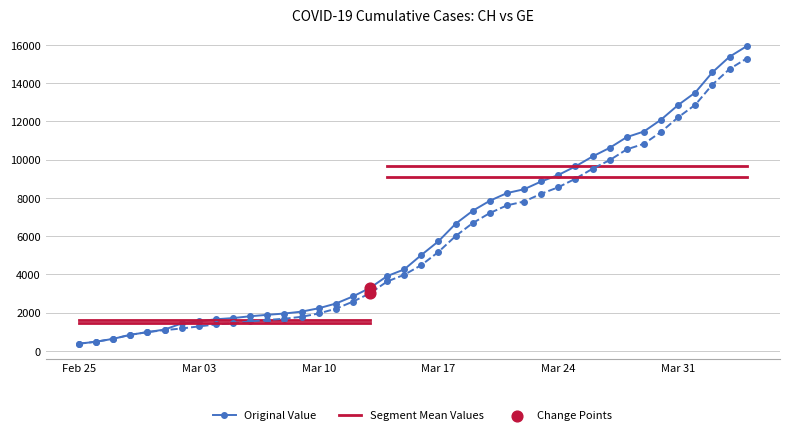

At how many categories does at least one series exceed 13125?

4